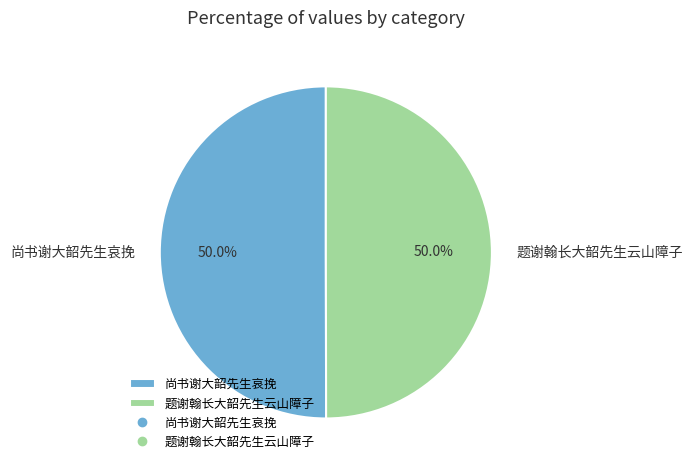

Is it true that 题谢翰长大韶先生云山障子 is 50% of the pie?

True